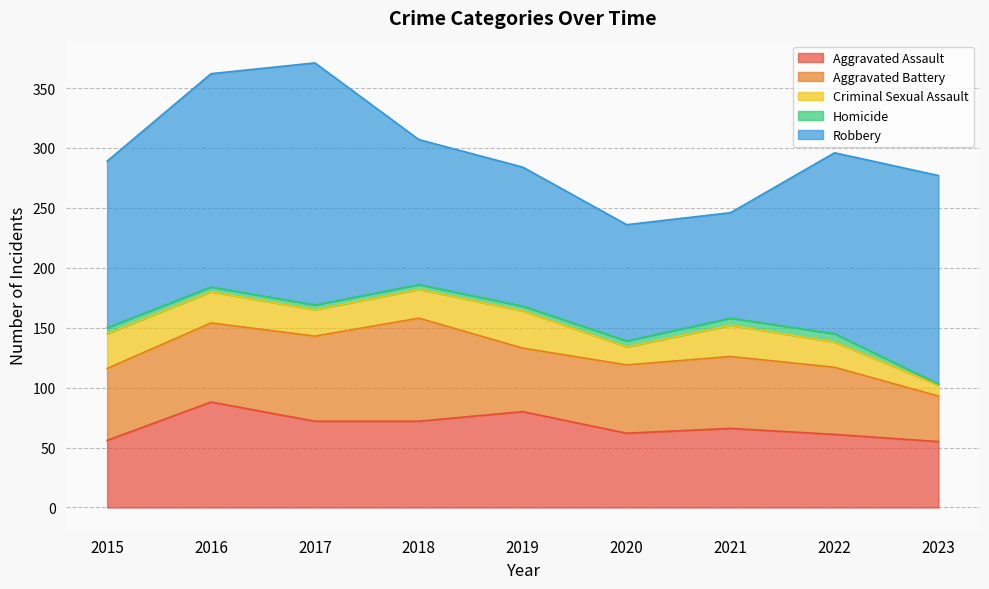

What is the value of the Homicide point at the 1st from the left?

5